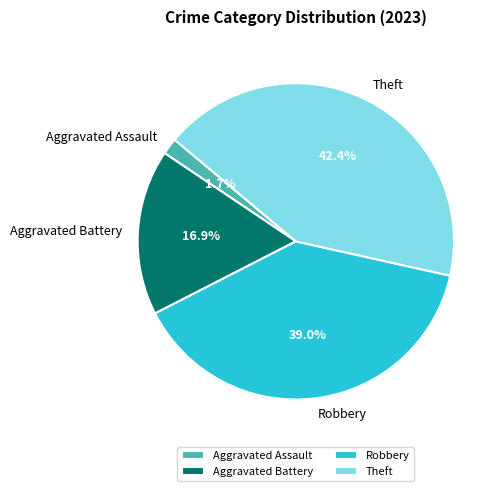

Count the number of slices in the pie.

4